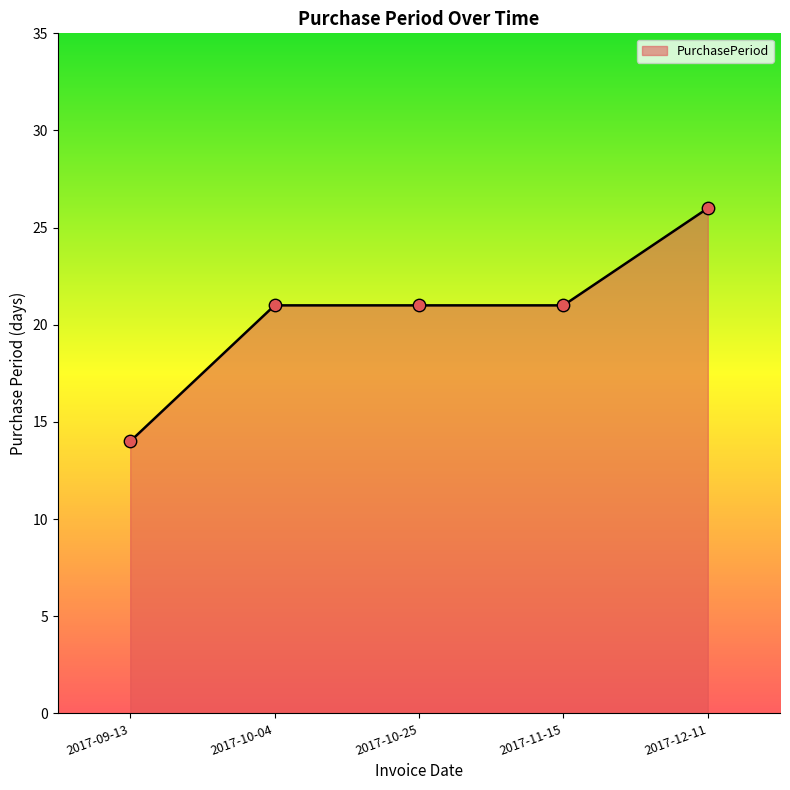

What is the change in value from 2017-10-25 to 2017-12-11?

+5